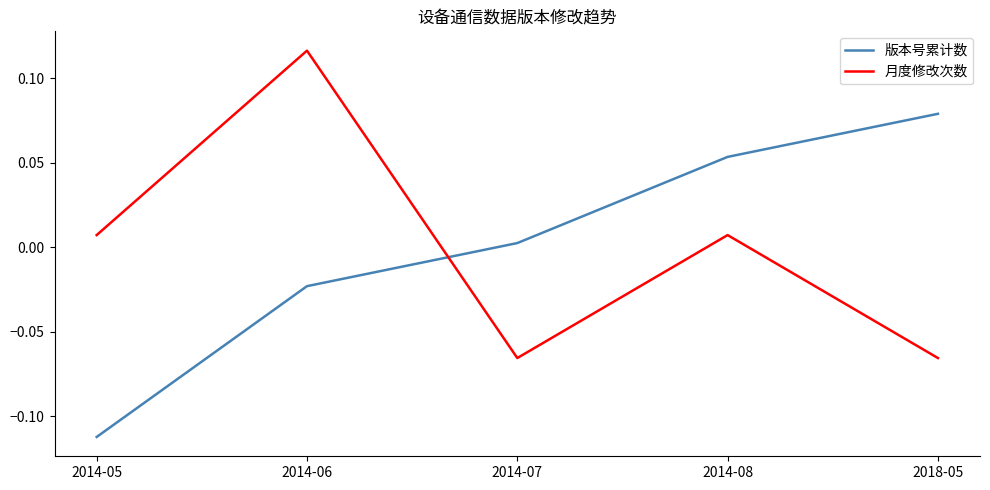

Between 2014-05 and 2014-07, which series saw the biggest shift?

版本号累计数